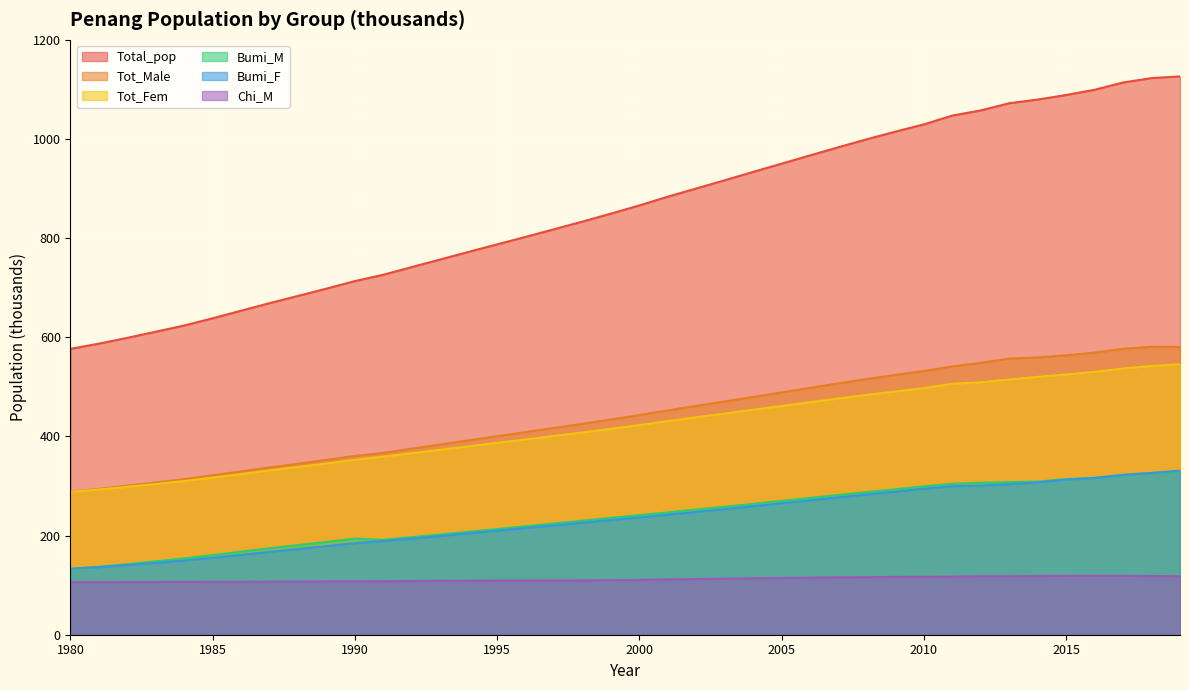

What is the sum of all Chi_M values?

4477.1